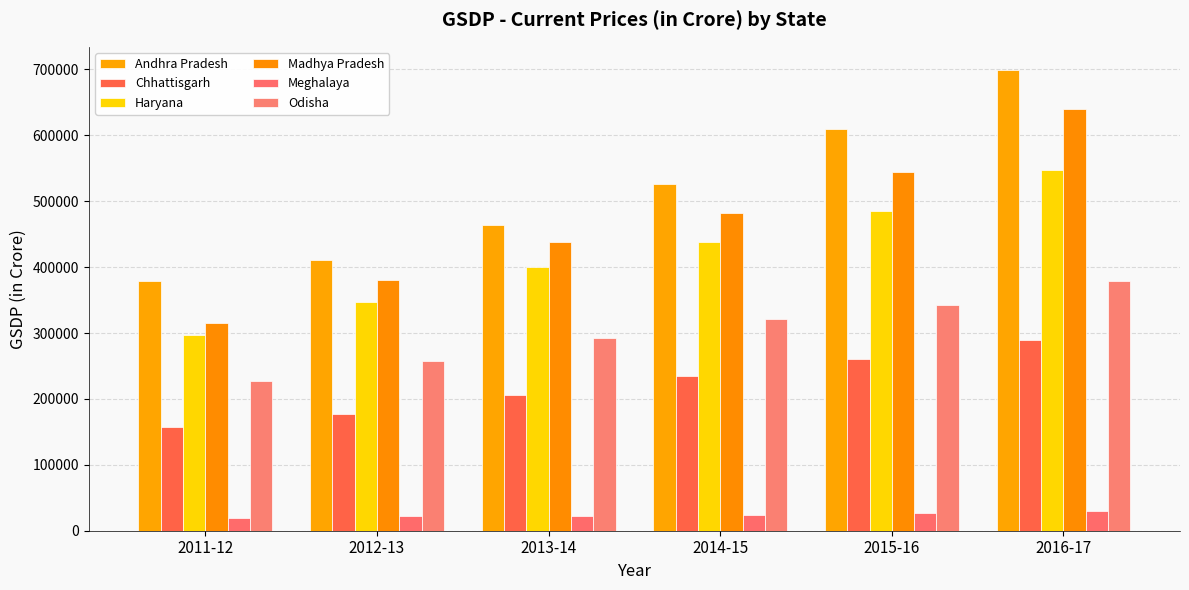

Is it true that Andhra Pradesh equals 411404 at 2012-13?

True